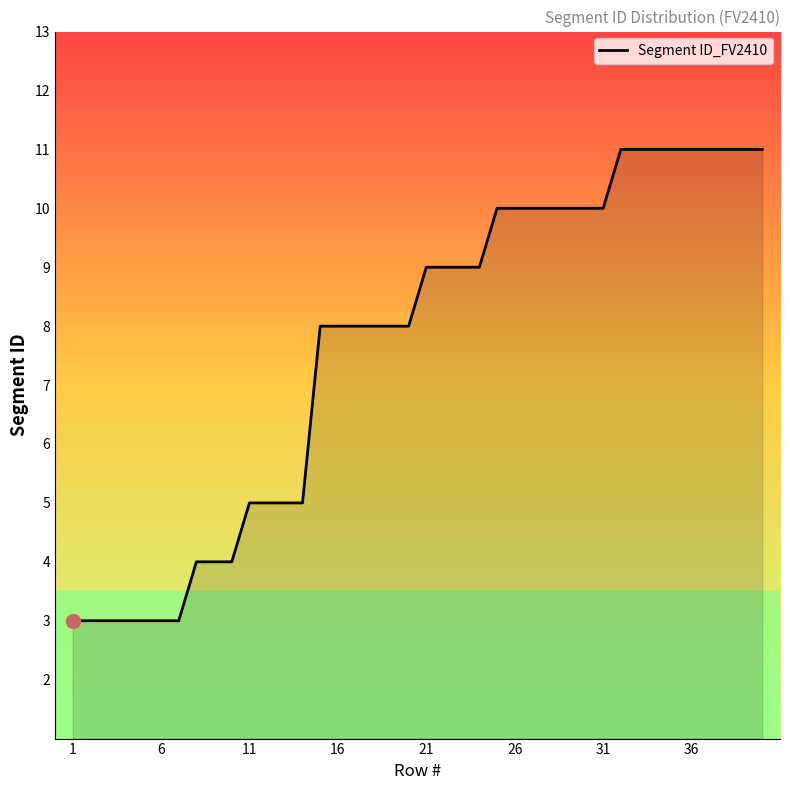

What is the average value?

8